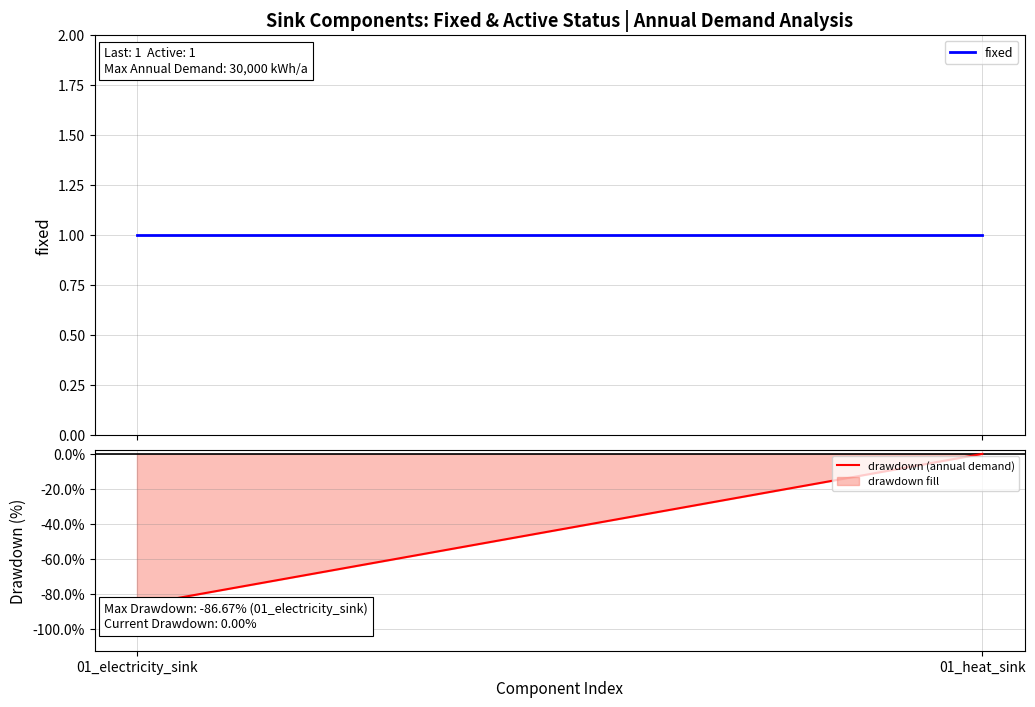

At which label does fixed reach its peak?

01_electricity_sink